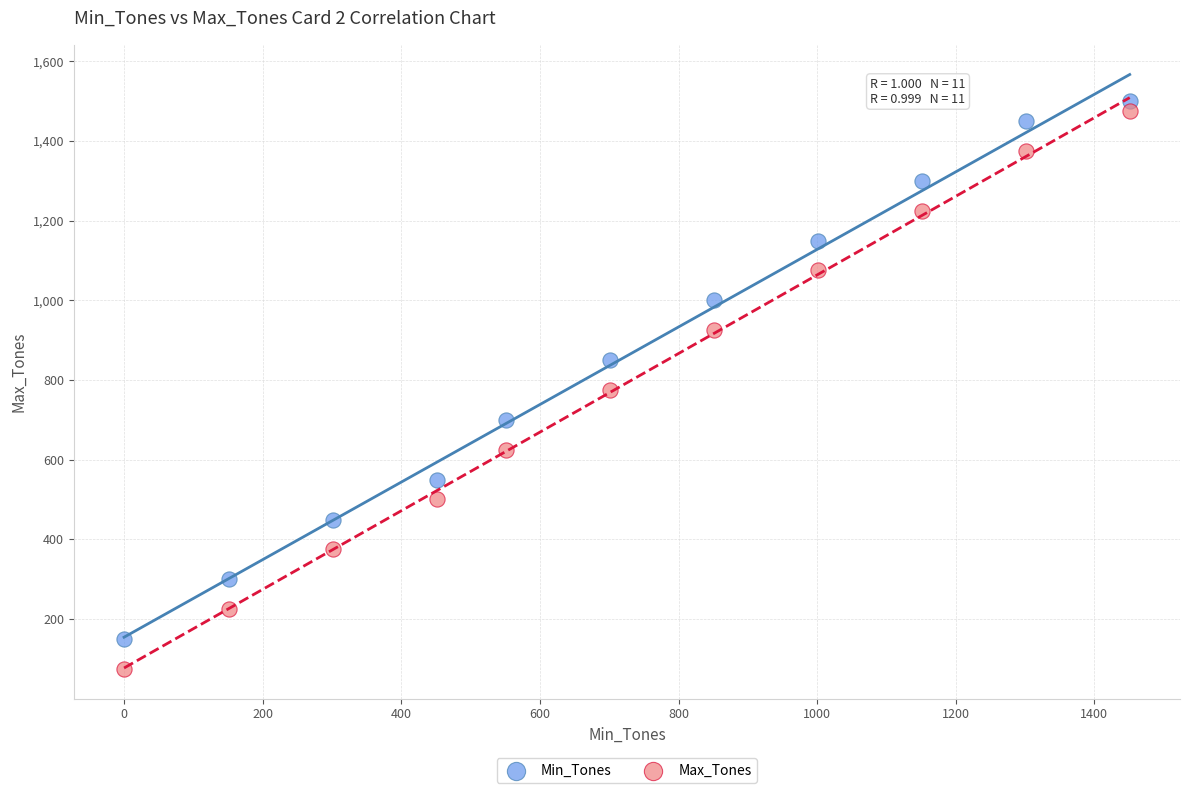

Which series has the widest spread of Y values?

Max_Tones